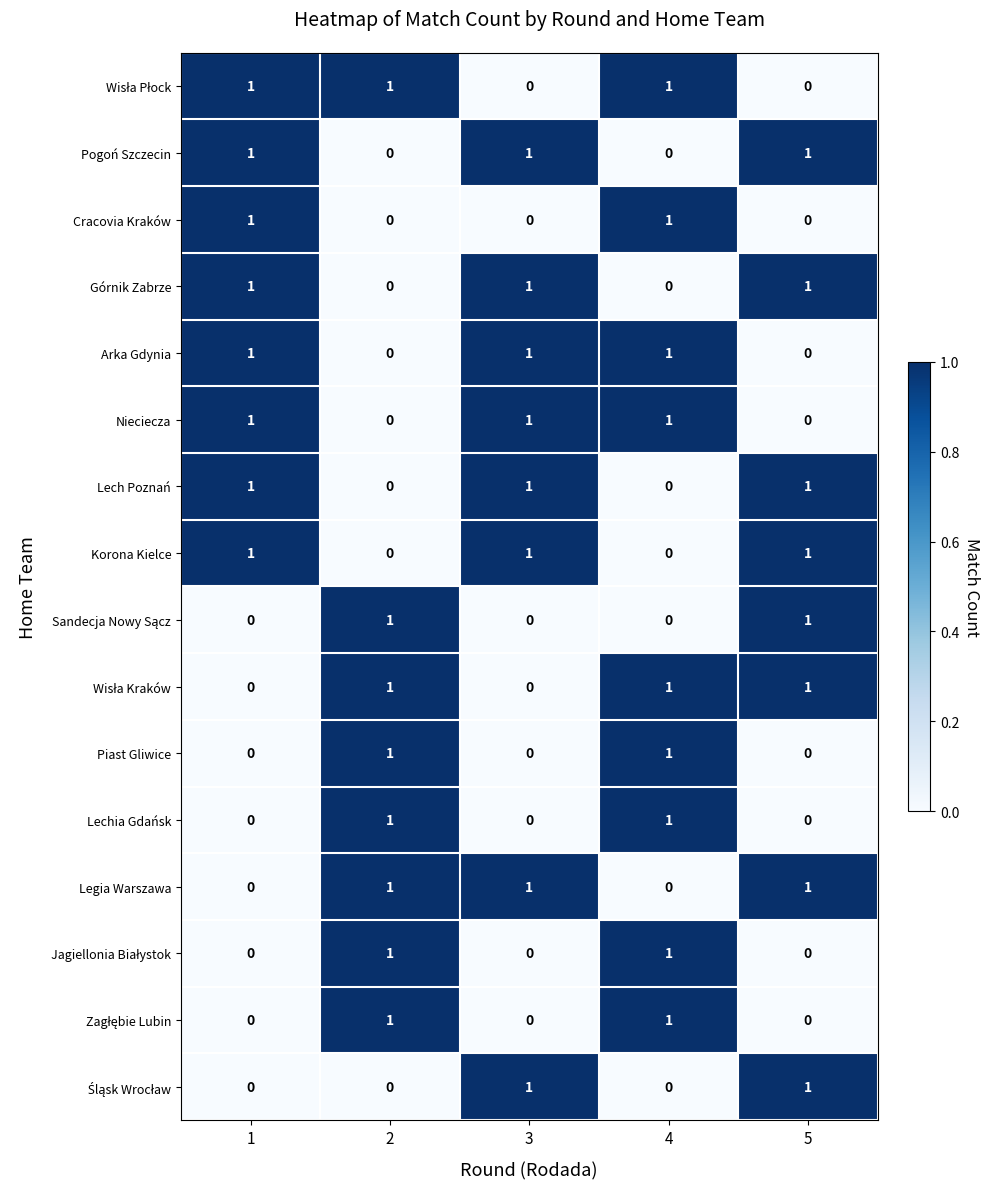

Is it true that Lechia Gdańsk equals 0 at 5?

True